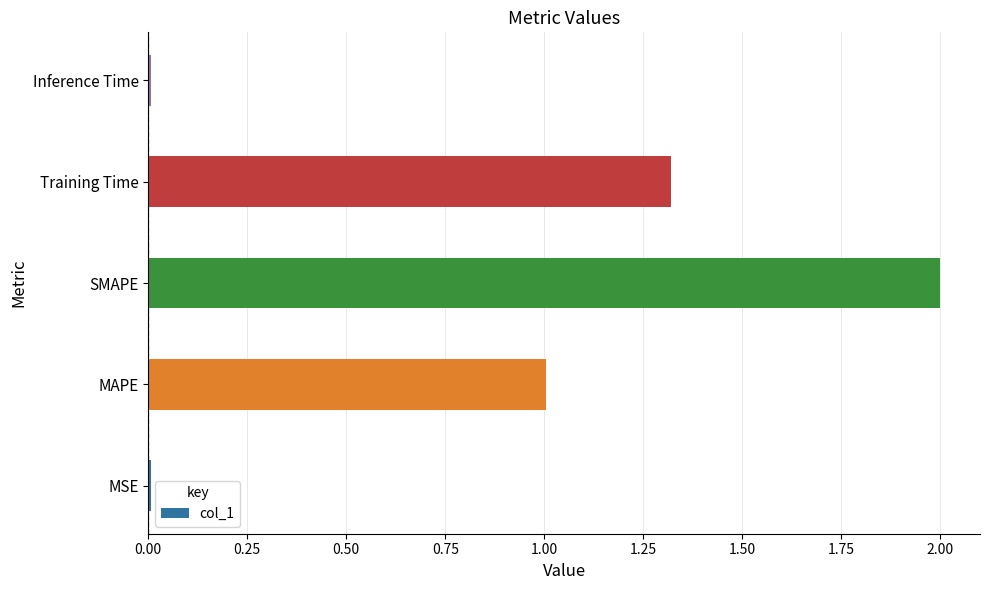

What is the difference between the maximum and minimum values?

2.0